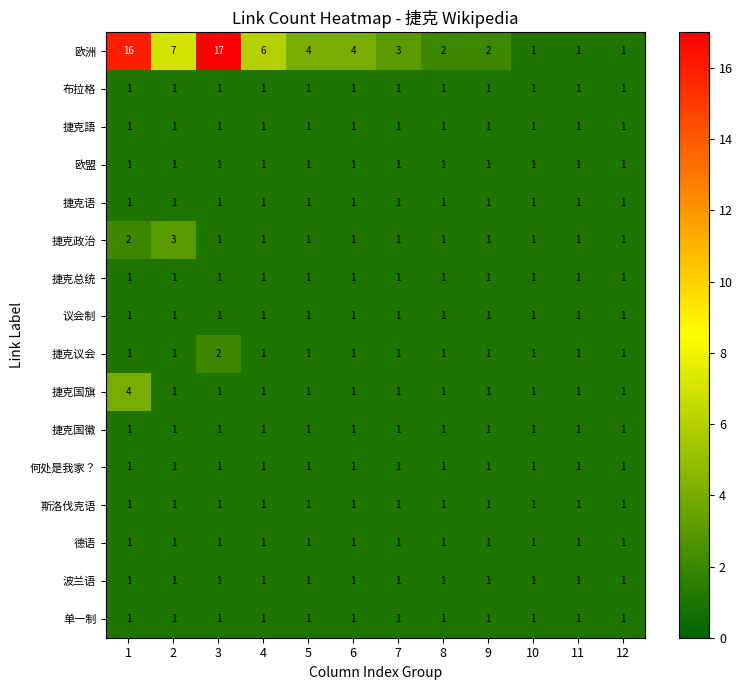

At how many categories does at least one series exceed 11?

2